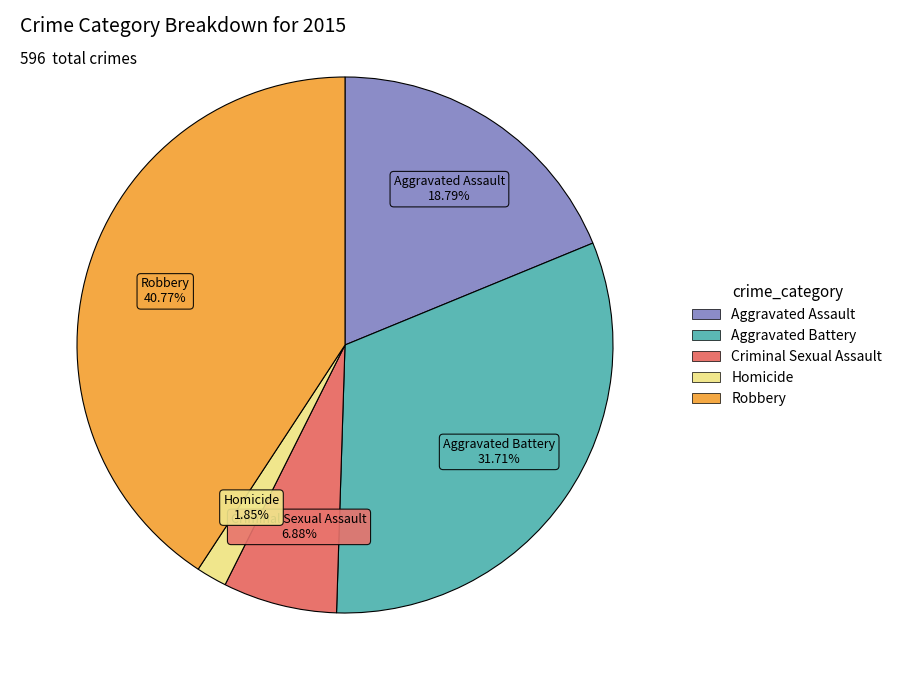

Does Aggravated Assault represent more than half of the total?

No